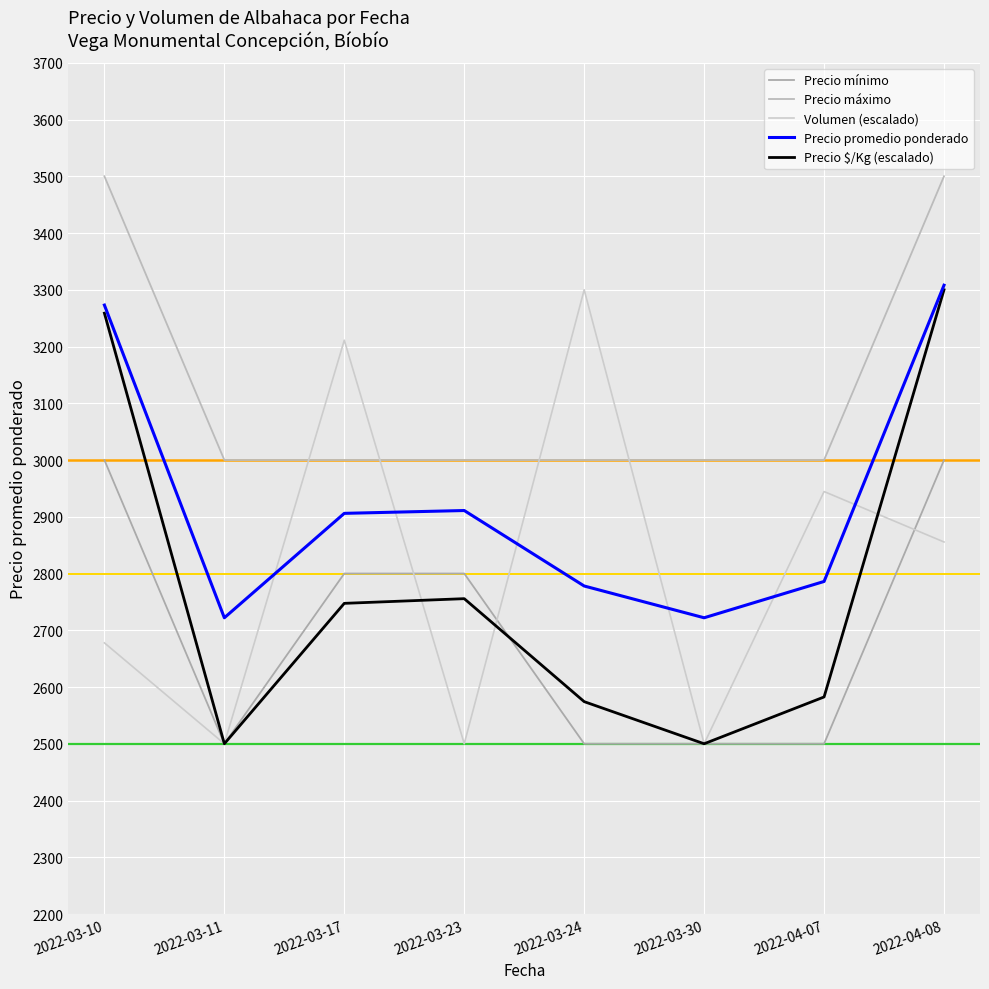

Which series changed the most between 2022-03-10 and 2022-04-07?

Precio $/Kg (escalado)